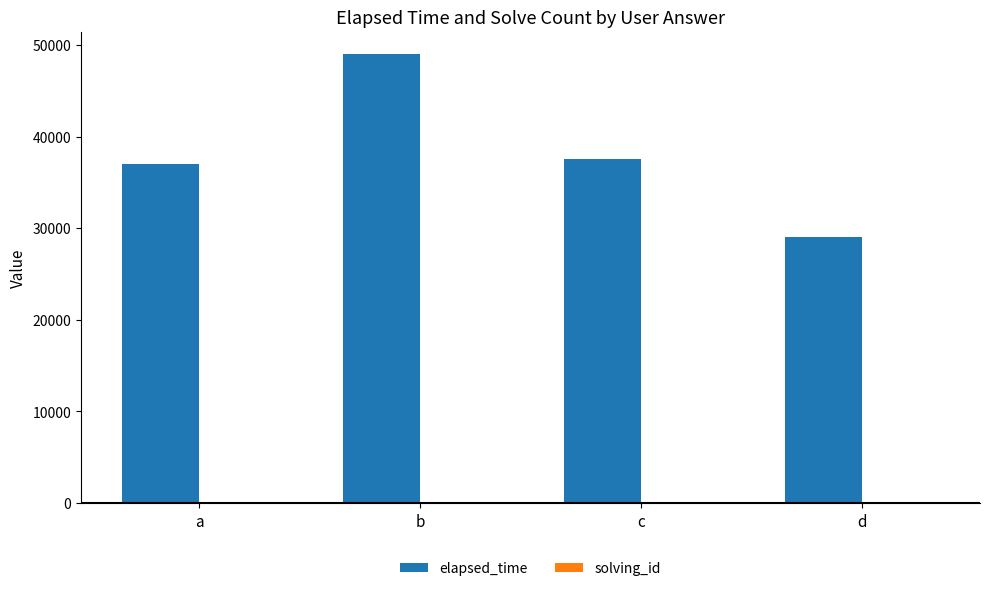

At which category is the sum across all series the highest?

b